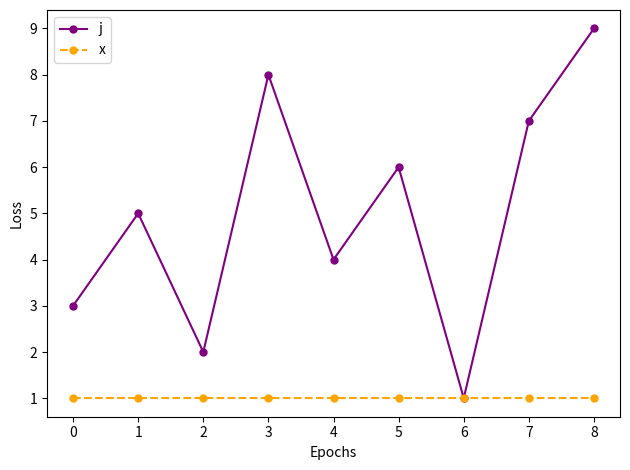

Rank the series by their average value, from lowest to highest.

x, j